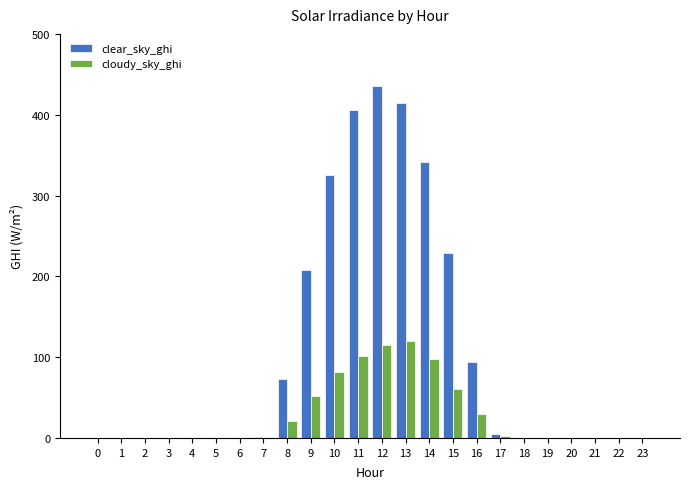

True or false: cloudy_sky_ghi has a value of 51.9 at 6.

False